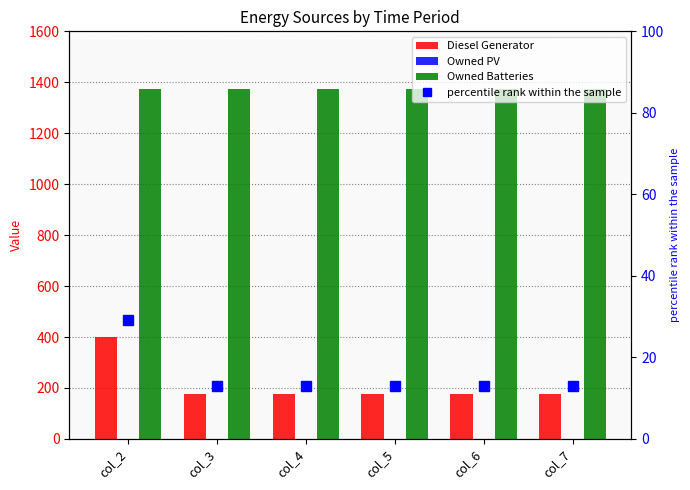

At col_5, list the series in order from largest to smallest.

Owned Batteries, Diesel Generator, percentile rank within the sample, Owned PV